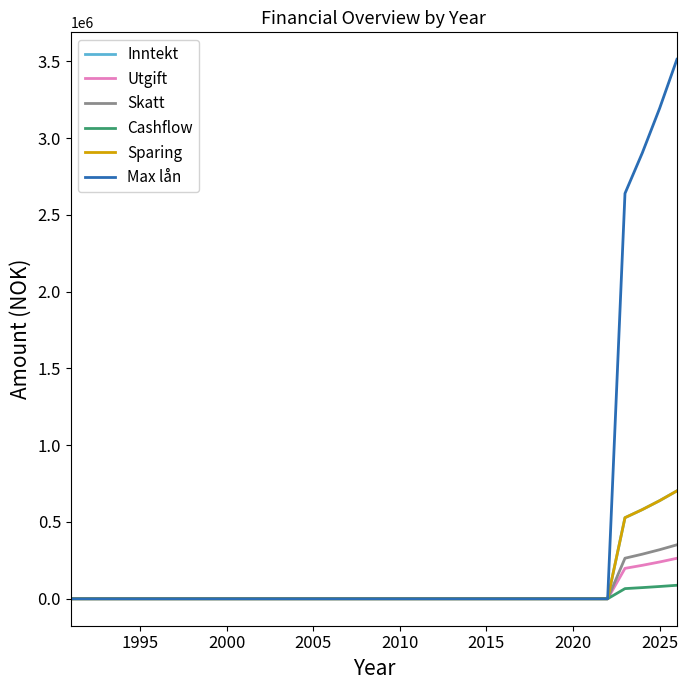

Does the chart have visible grid lines?

No